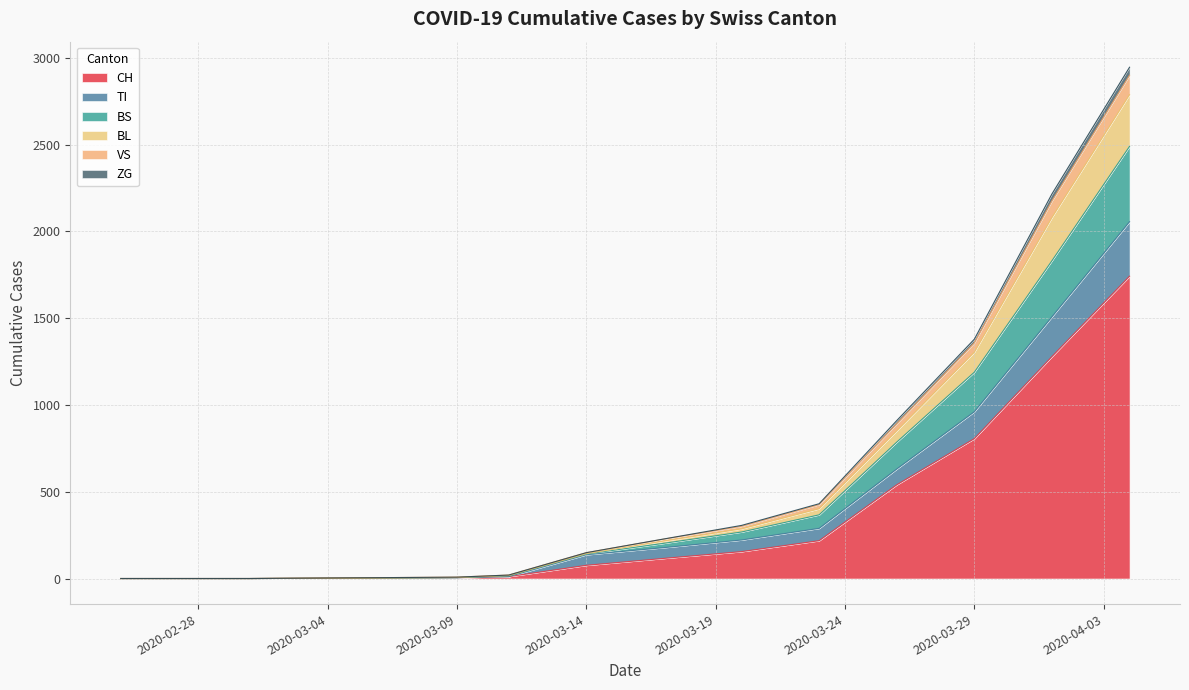

What is the label of the 16th point from the right?

2020-03-15